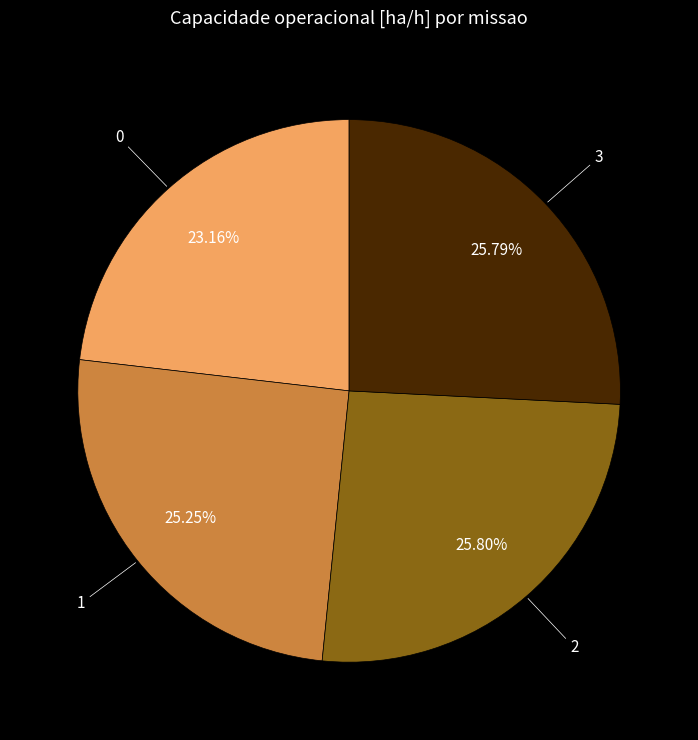

Is there any slice that represents more than half of the pie?

No